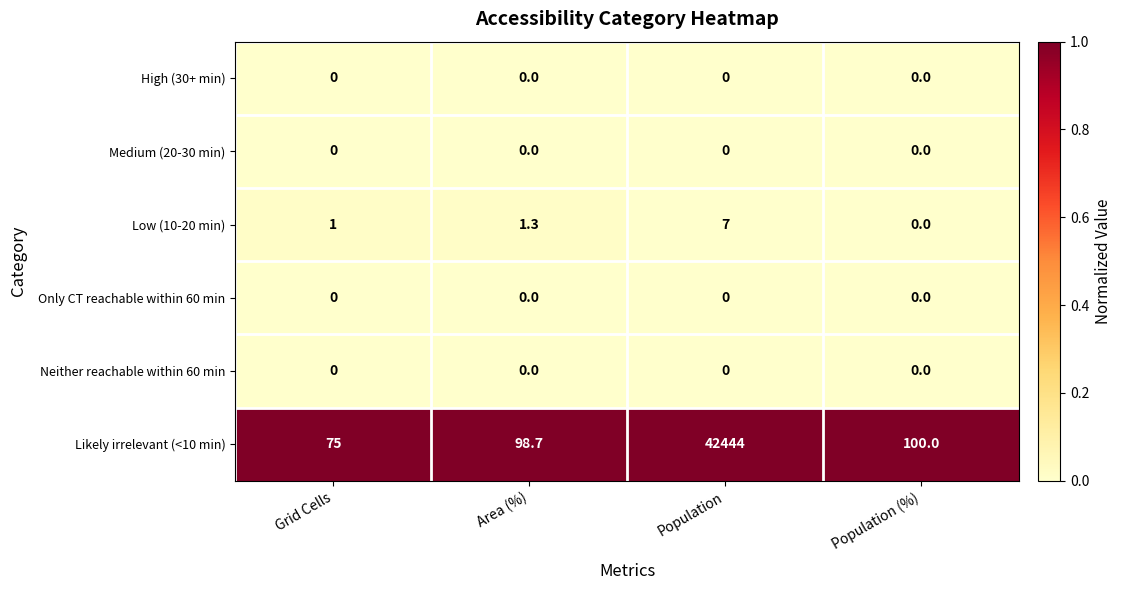

At which label does Likely irrelevant (<10 min) first exceed 100?

Population